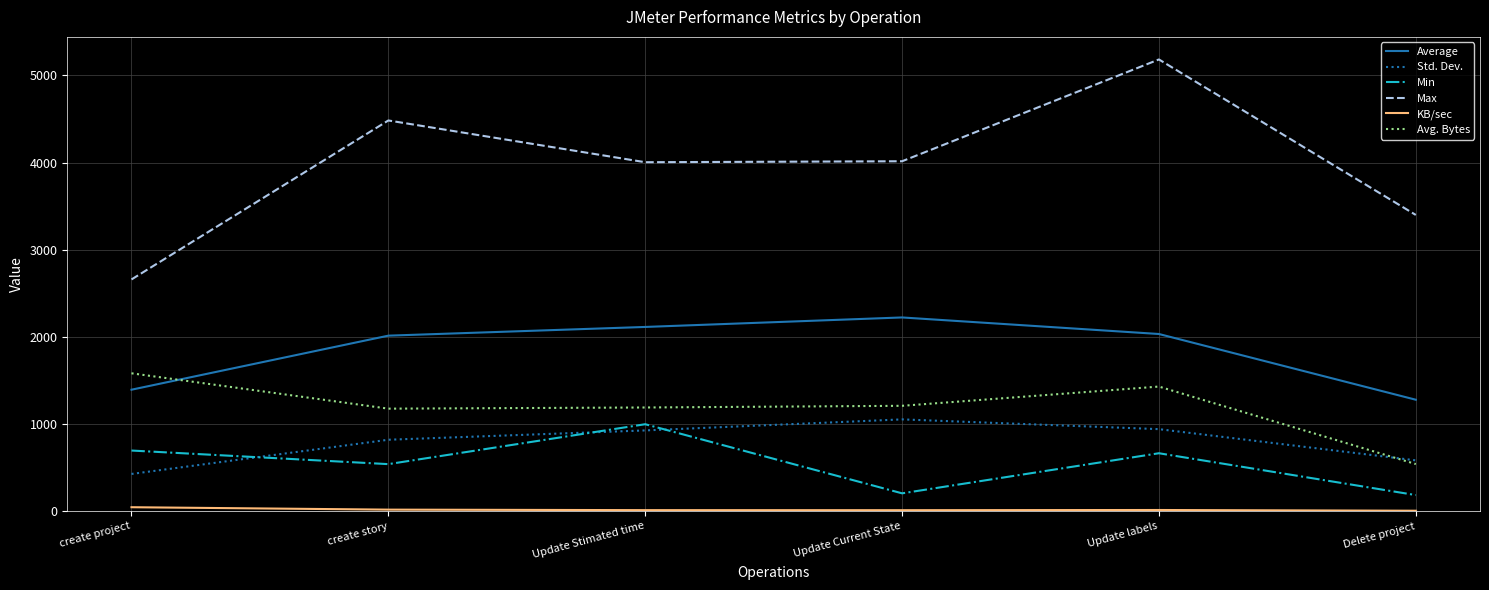

Is this an area chart (filled region under the line)?

No